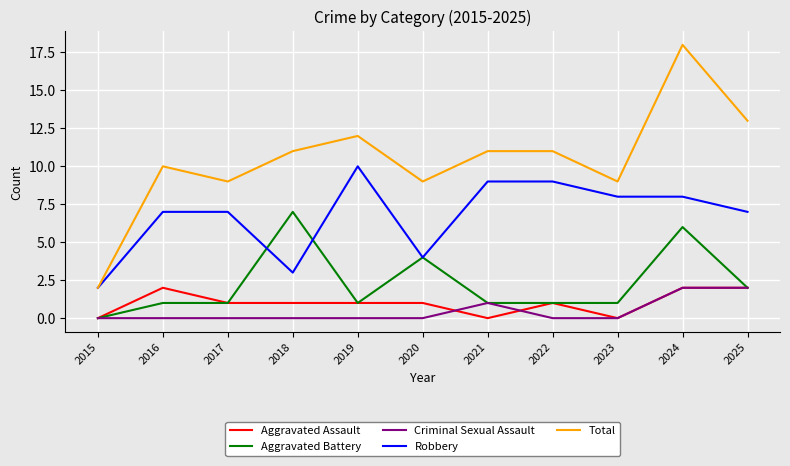

What is the spread (max minus min) of values at 2020?

9